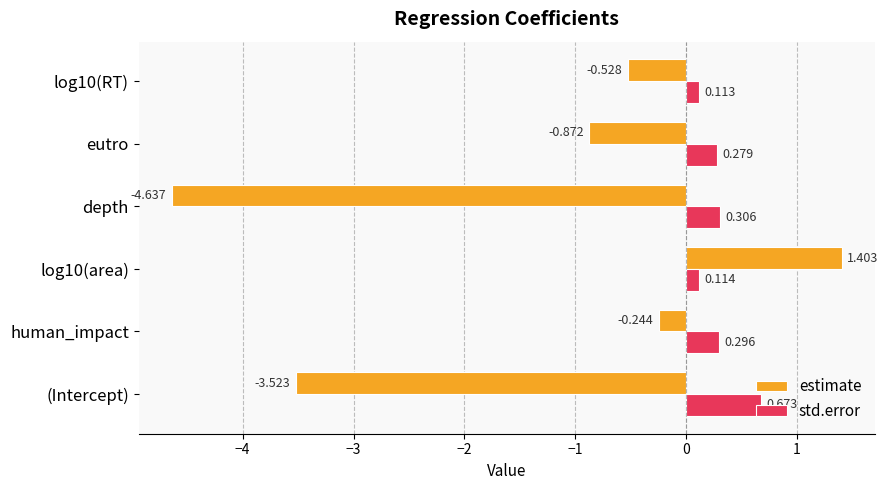

At which label does estimate reach its minimum?

depth